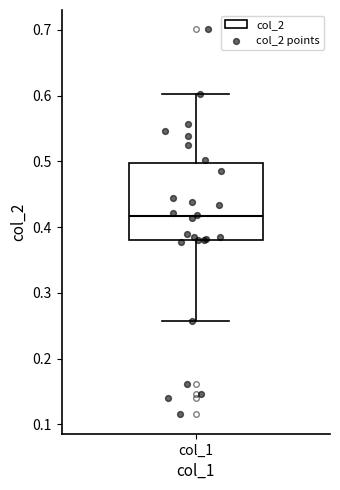

Where is the upper edge of the box for col_1 on the y-axis? The values are not printed on the chart, so give them approximately, as read against the axis.

0.50